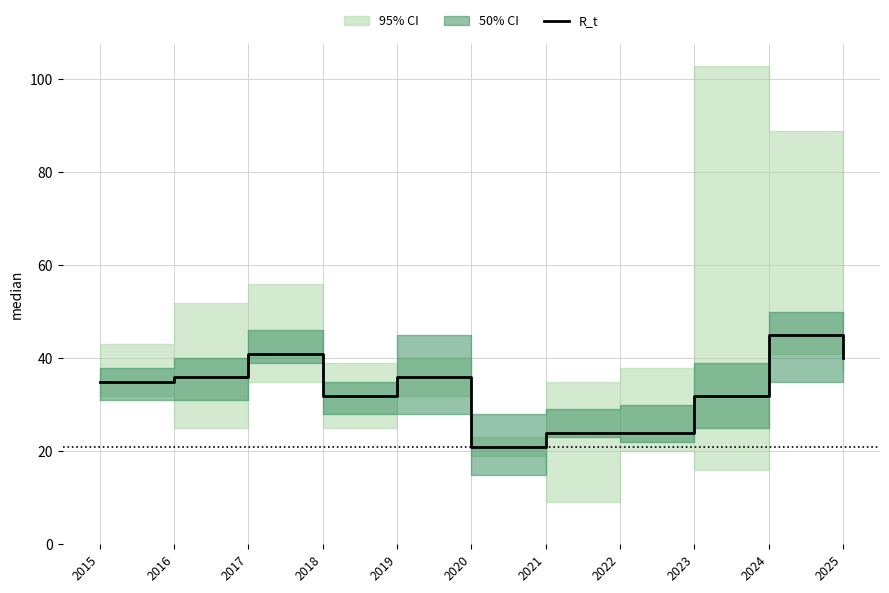

Does the chart have visible grid lines?

Yes